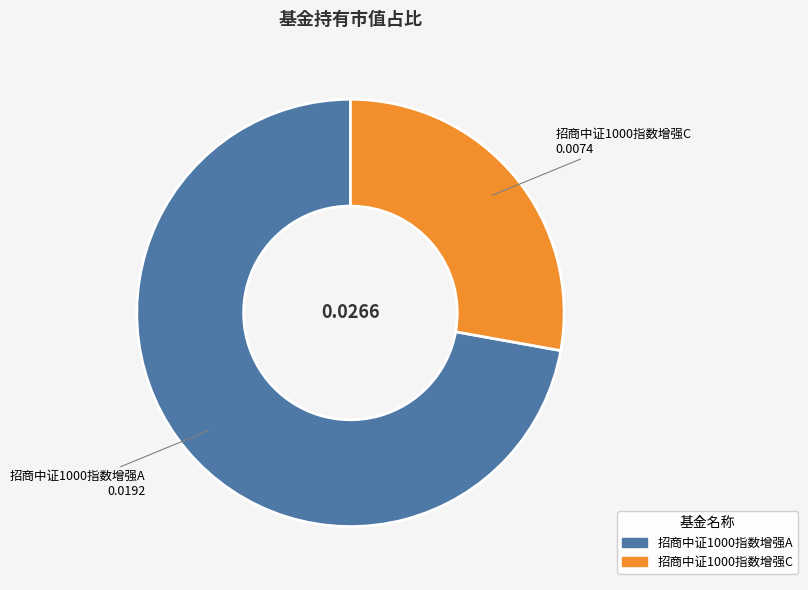

The 招商中证1000指数增强A slice represents 86% of the pie. True or false?

False